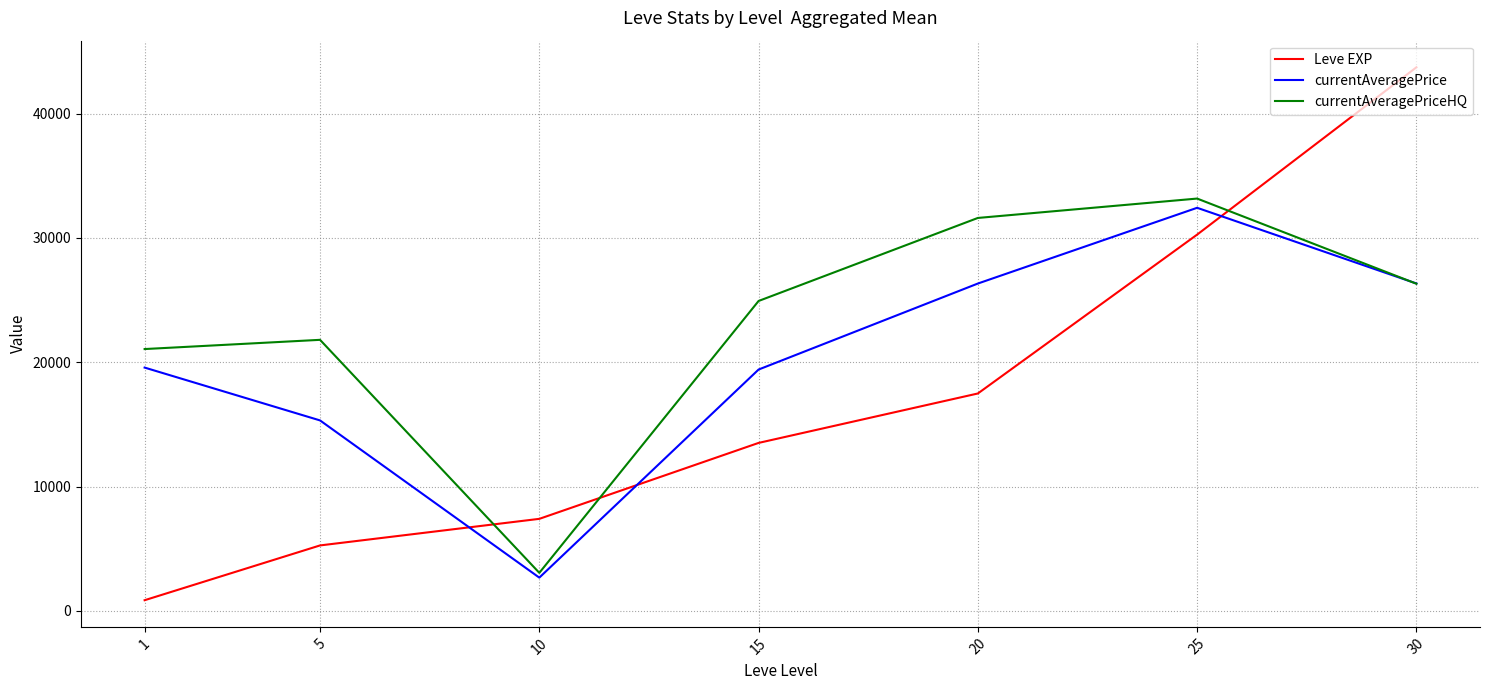

Which series has the widest spread of values?

Leve EXP